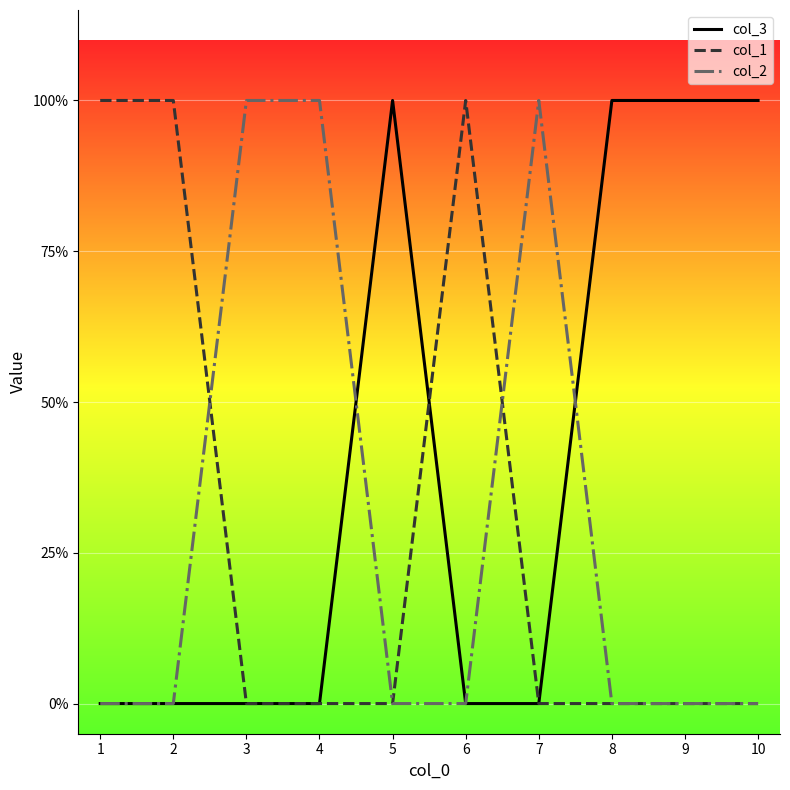

True or false: col_2 has more than 2 points higher than both neighbors.

False